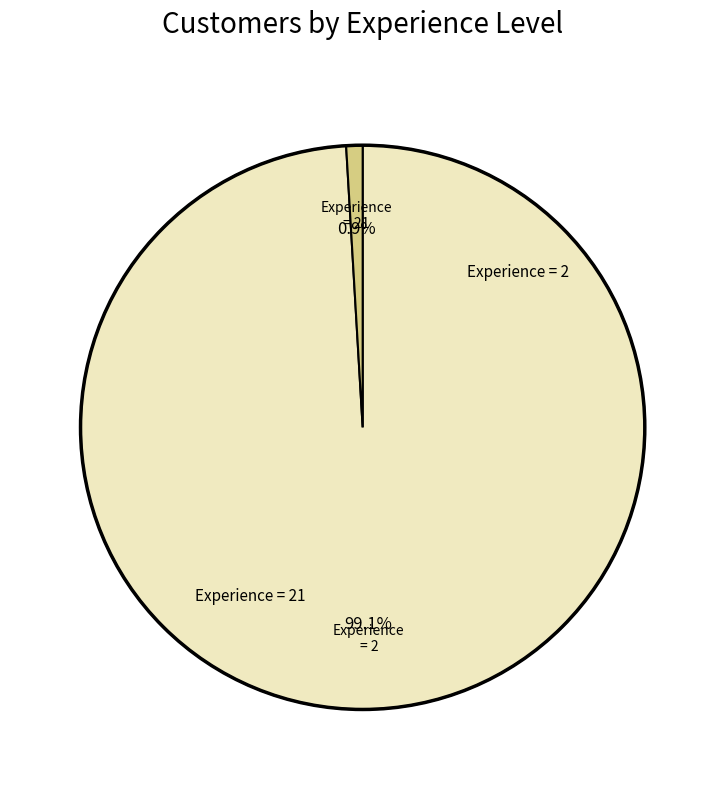

Is there a majority slice in this chart?

Yes